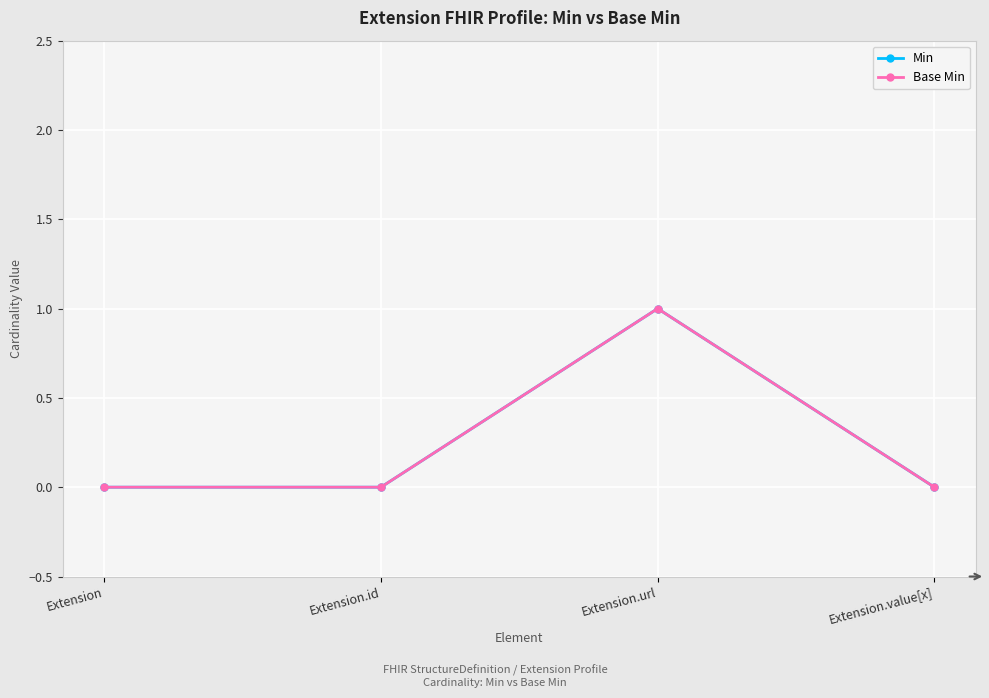

Does the chart display data point markers on the line(s)?

Yes